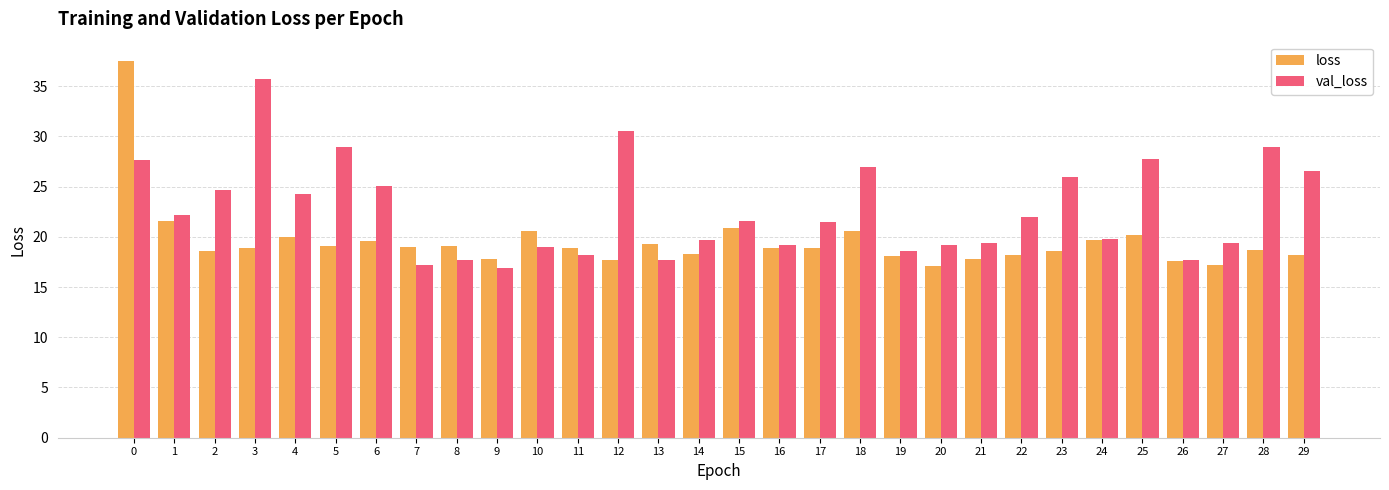

True or false: val_loss has a value of 32.1 at 1.

False